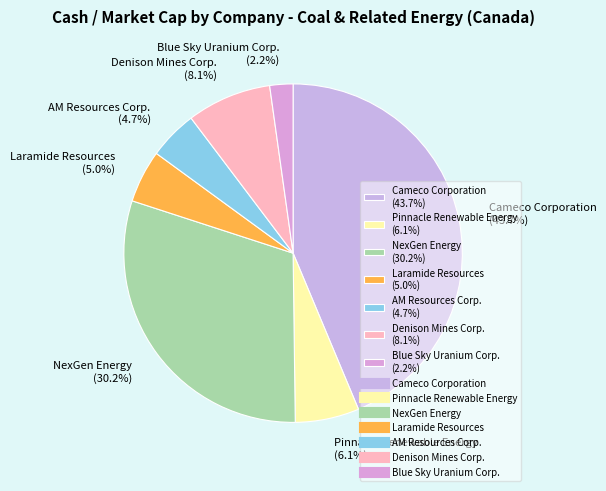

The NexGen Energy slice represents 24% of the pie. True or false?

False